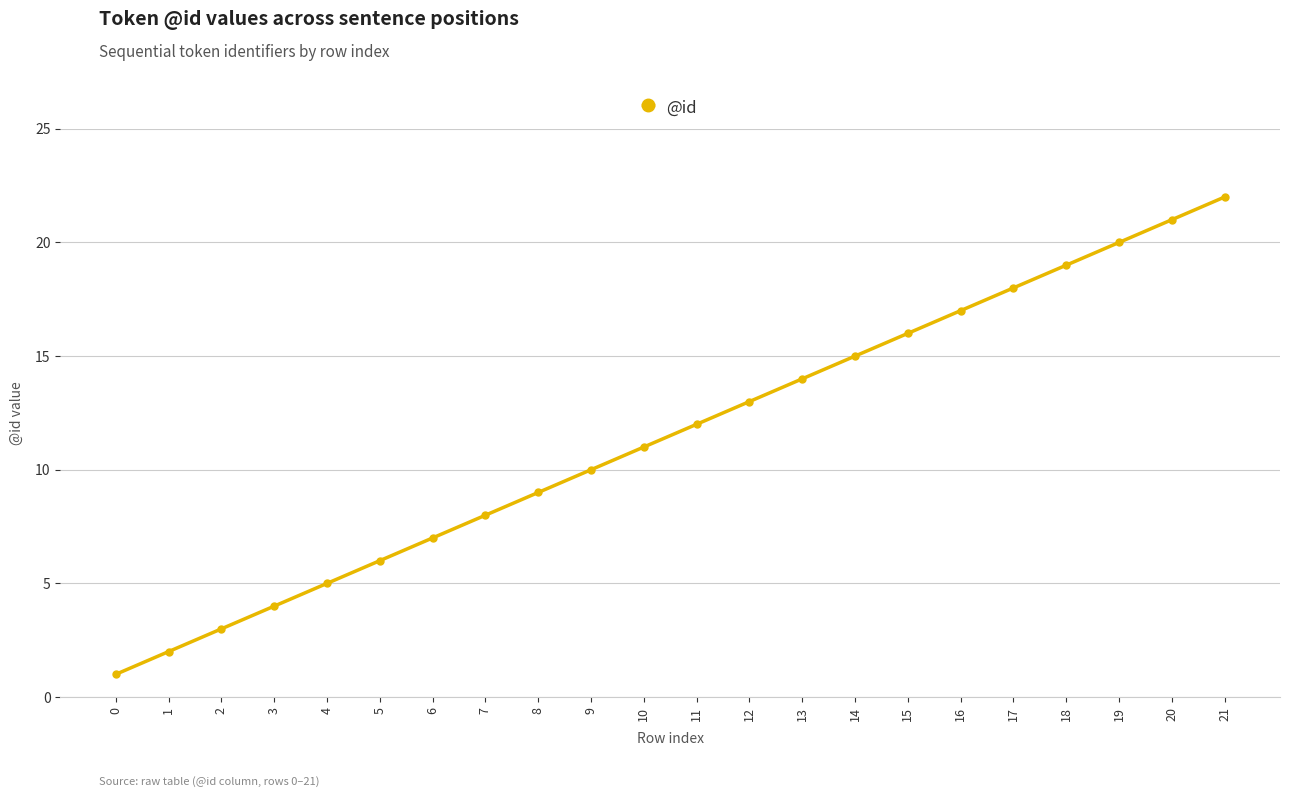

True or false: the data shows 5 at 4.

True